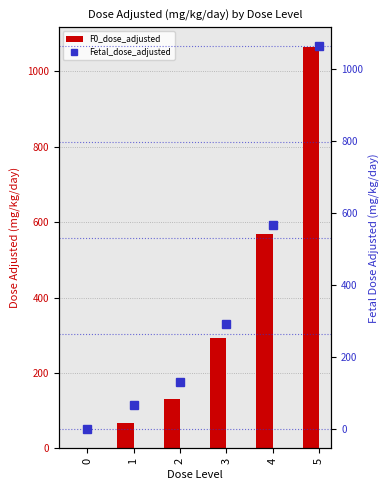

What is the difference between the second highest and minimum values in the Fetal_dose_adjusted series?

567.9